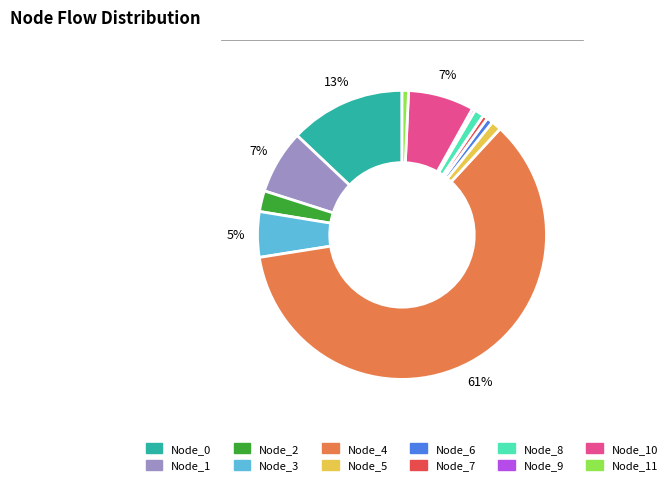

True or false: Node_4 accounts for 61% of the total.

True